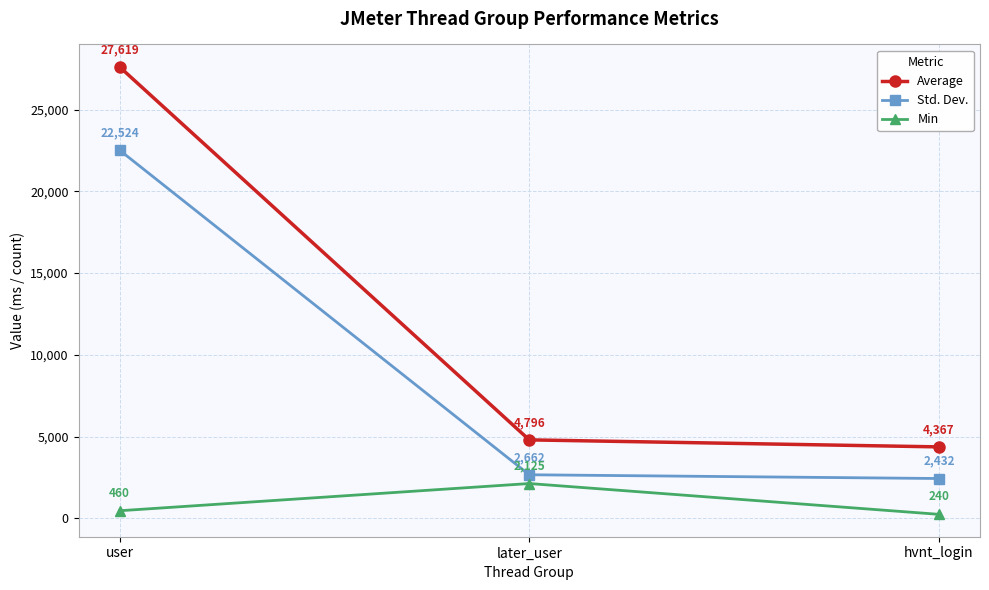

Rank the series by their average value, from highest to lowest.

Average, Std. Dev., Min